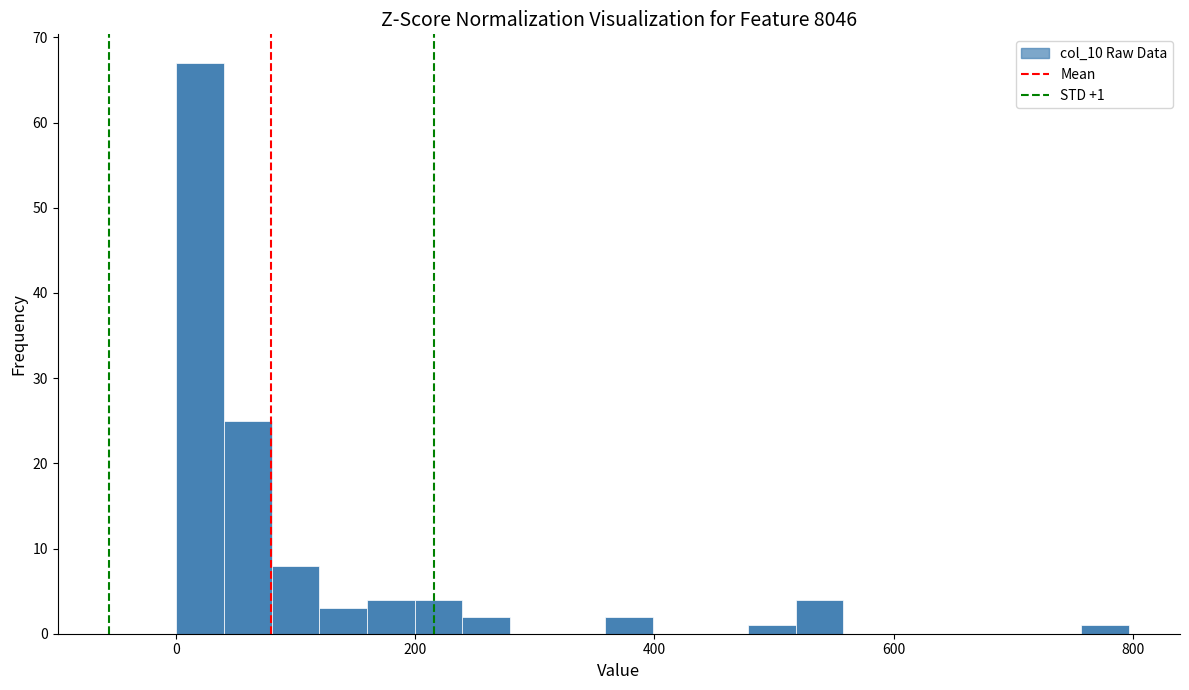

Read against the x-axis, roughly where is the centre of the tallest bar?

20